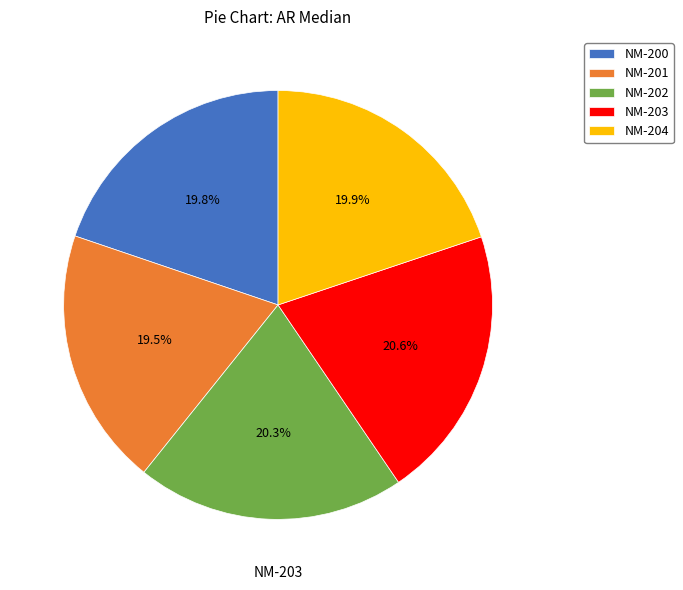

What is the ratio of the value at NM-202 to the value at NM-203?

1.0